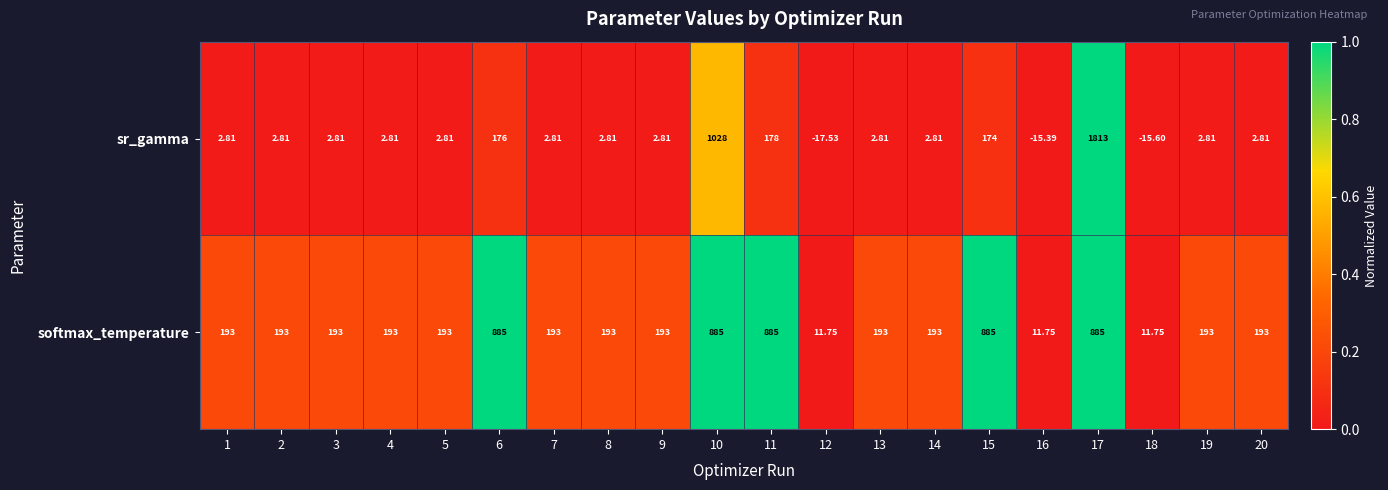

Which category has the lowest value across all series?

12